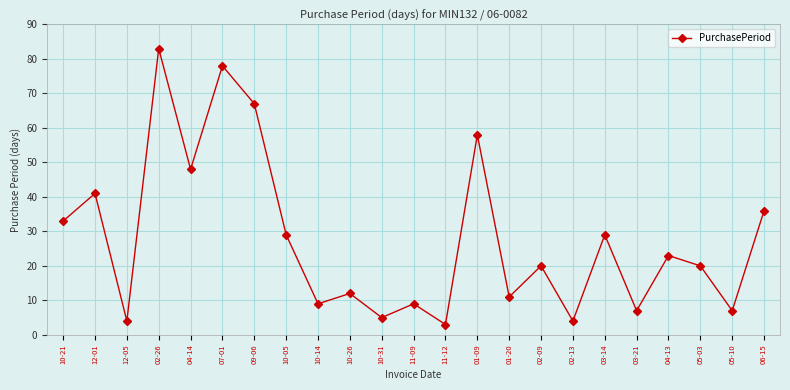

Reading left to right, transcribe all the data shown in this chart.

10-21=33	12-01=41	12-05=4	02-26=83	04-14=48	07-01=78	09-06=67	10-05=29	10-14=9	10-26=12	10-31=5	11-09=9	11-12=3	01-09=58	01-20=11	02-09=20	02-13=4	03-14=29	03-21=7	04-13=23	05-03=20	05-10=7	06-15=36